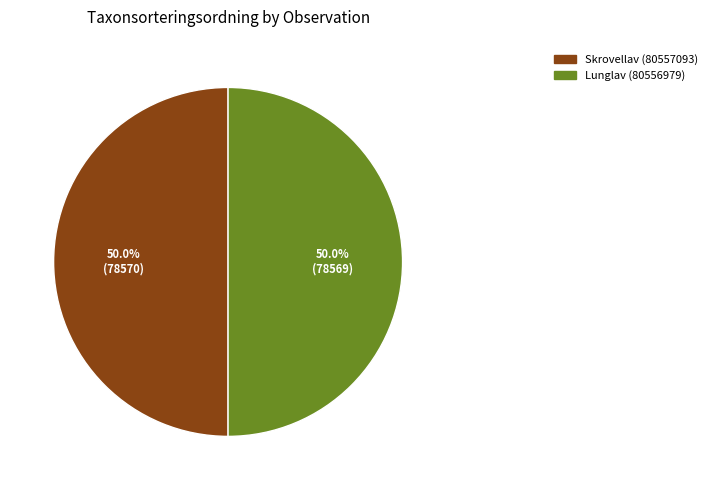

Count the number of slices in the pie.

2